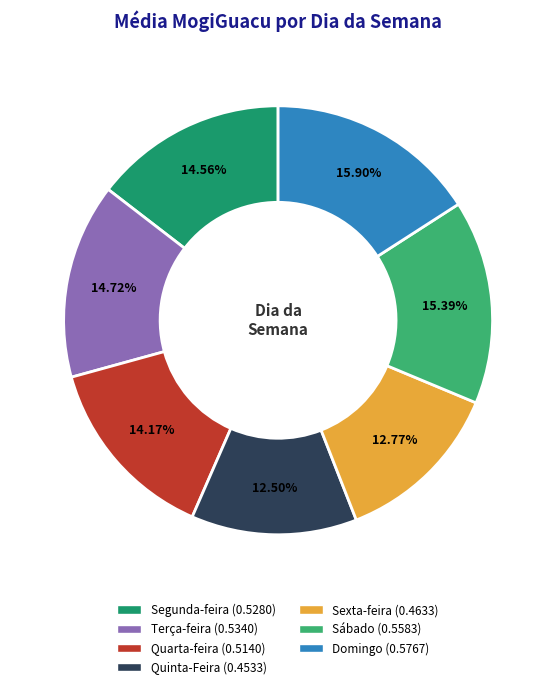

How many slices are in this pie chart?

7